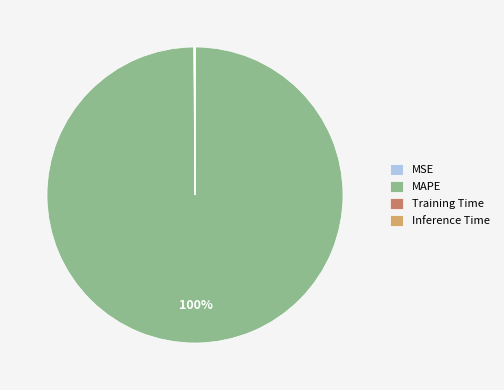

To the nearest percent, what percentage of the pie is MAPE?

100%